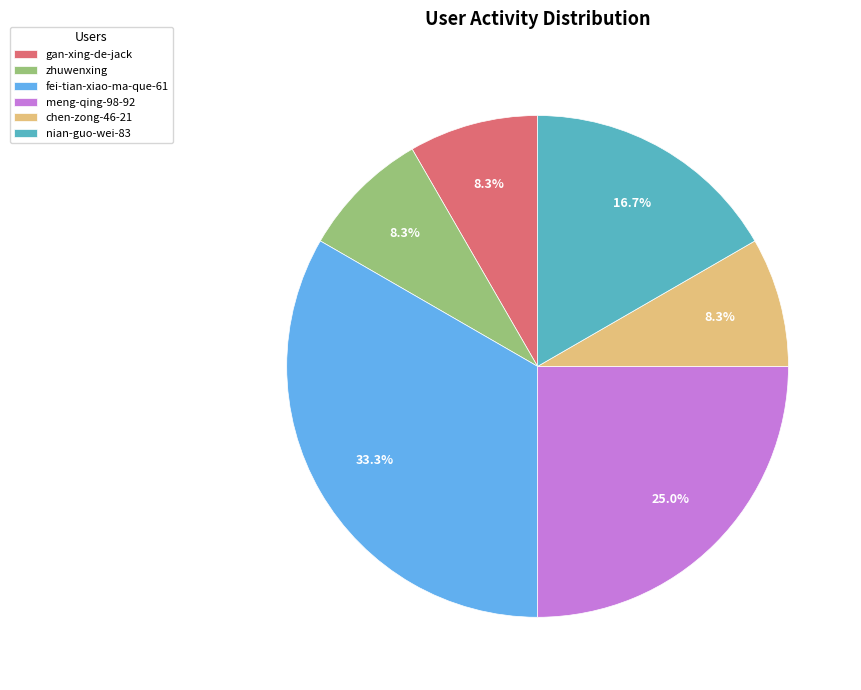

To the nearest percent, what is the average slice percentage?

17%